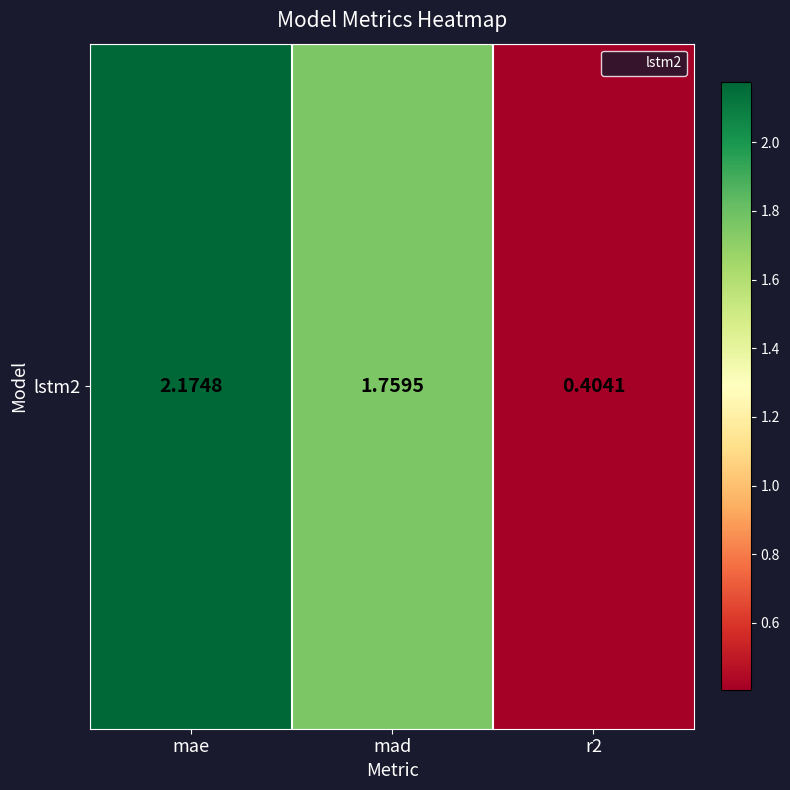

Rank the categories by value from highest to lowest.

mae, mad, r2